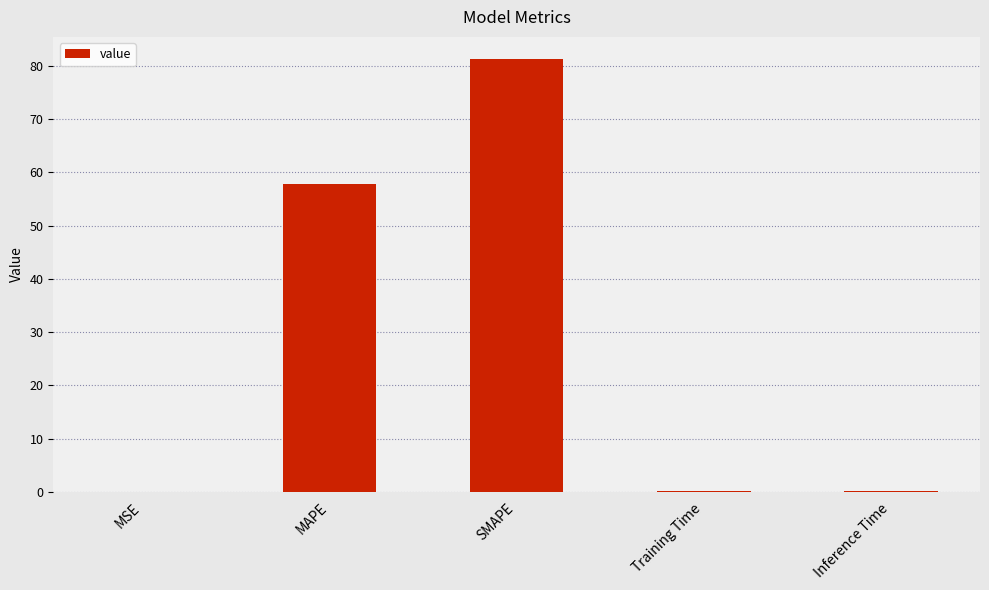

Which label corresponds to the largest value in the chart?

SMAPE